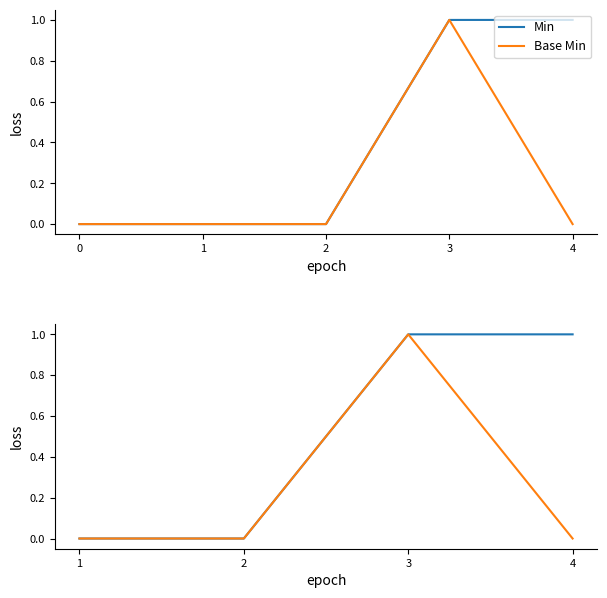

Which has a higher value, 4 or 2?

4